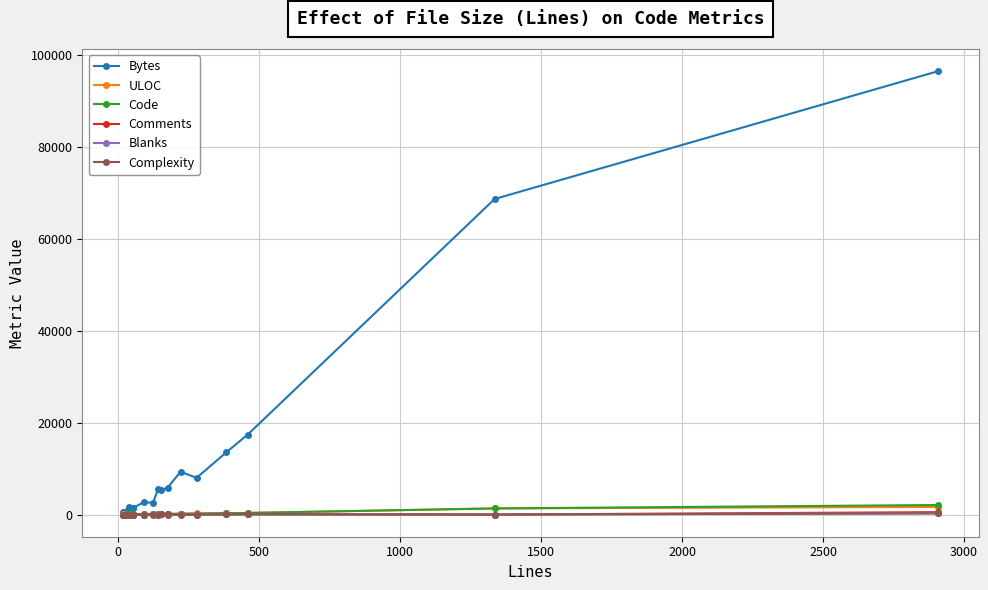

Which series has the widest spread of values?

Bytes